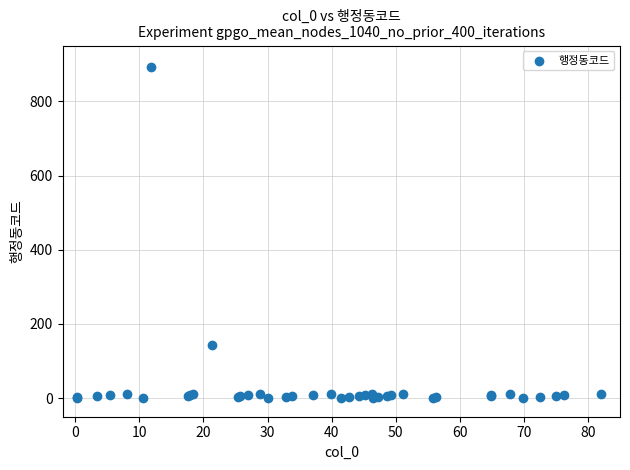

What Y value in the scatter plot is closest to 446?

142